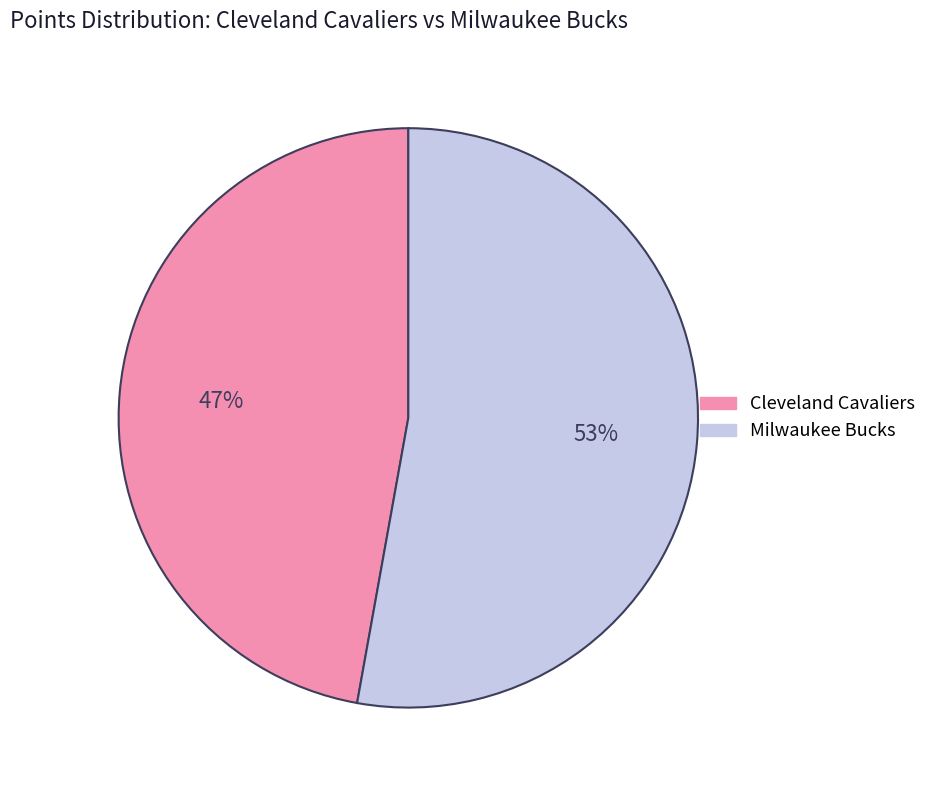

To the nearest percent, what is the average slice percentage?

50%